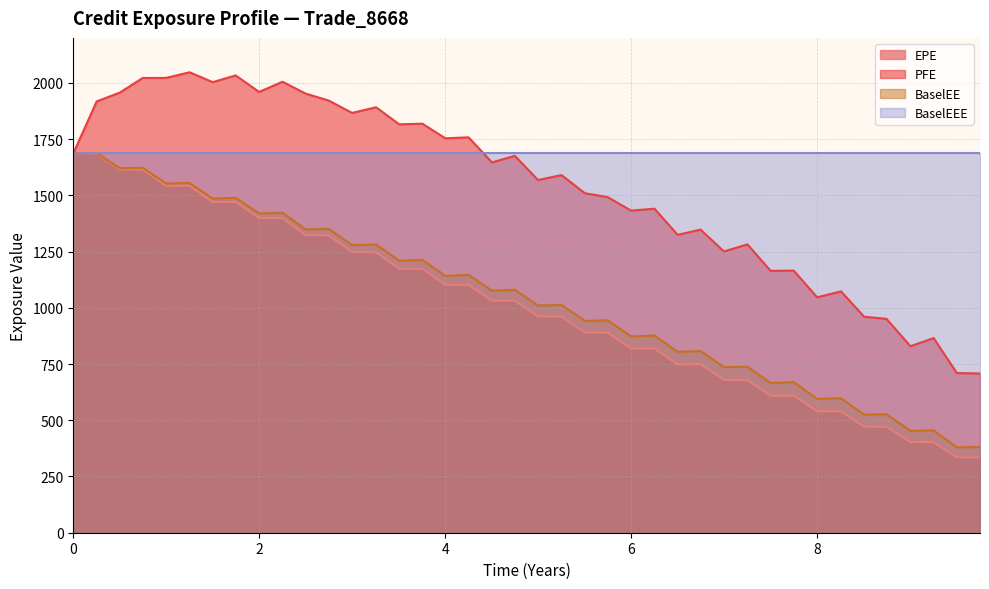

Count the number of data series in this chart.

4